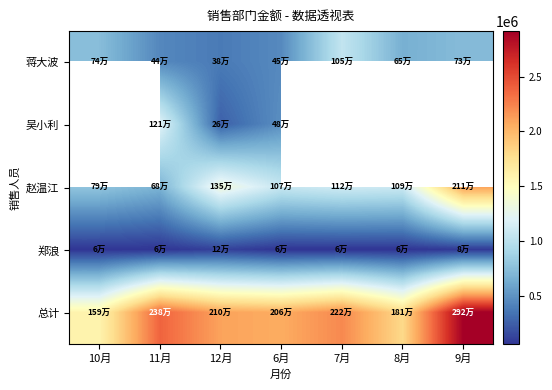

What is the difference between the second highest and second lowest values in the 总计 series?

579363.0